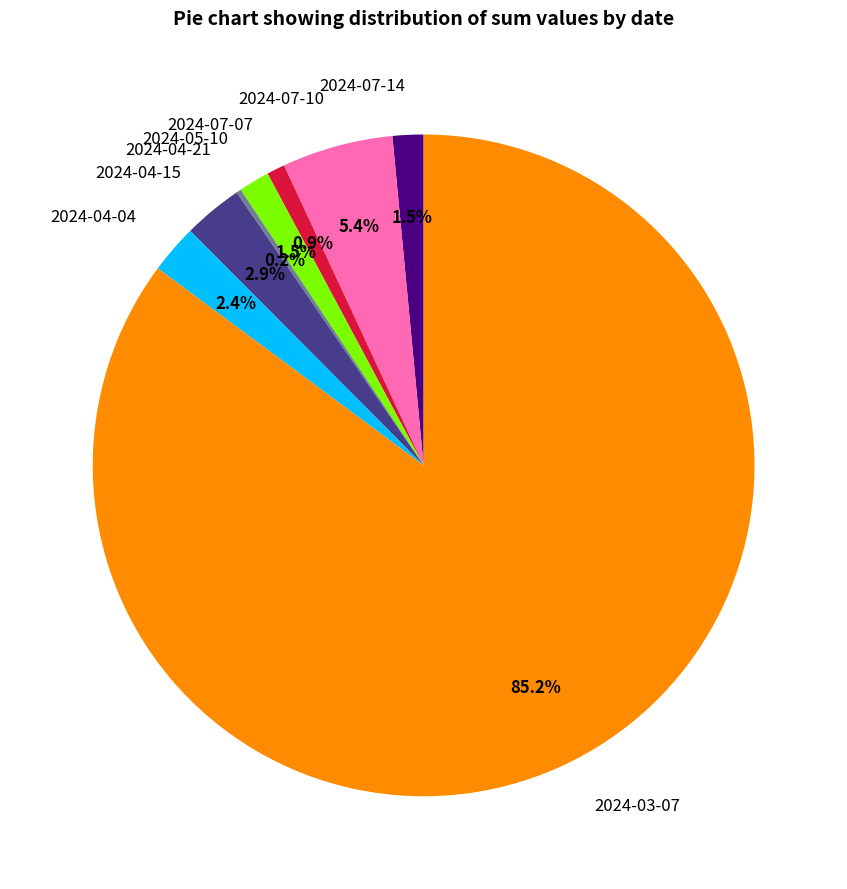

Does any single category account for the majority?

Yes